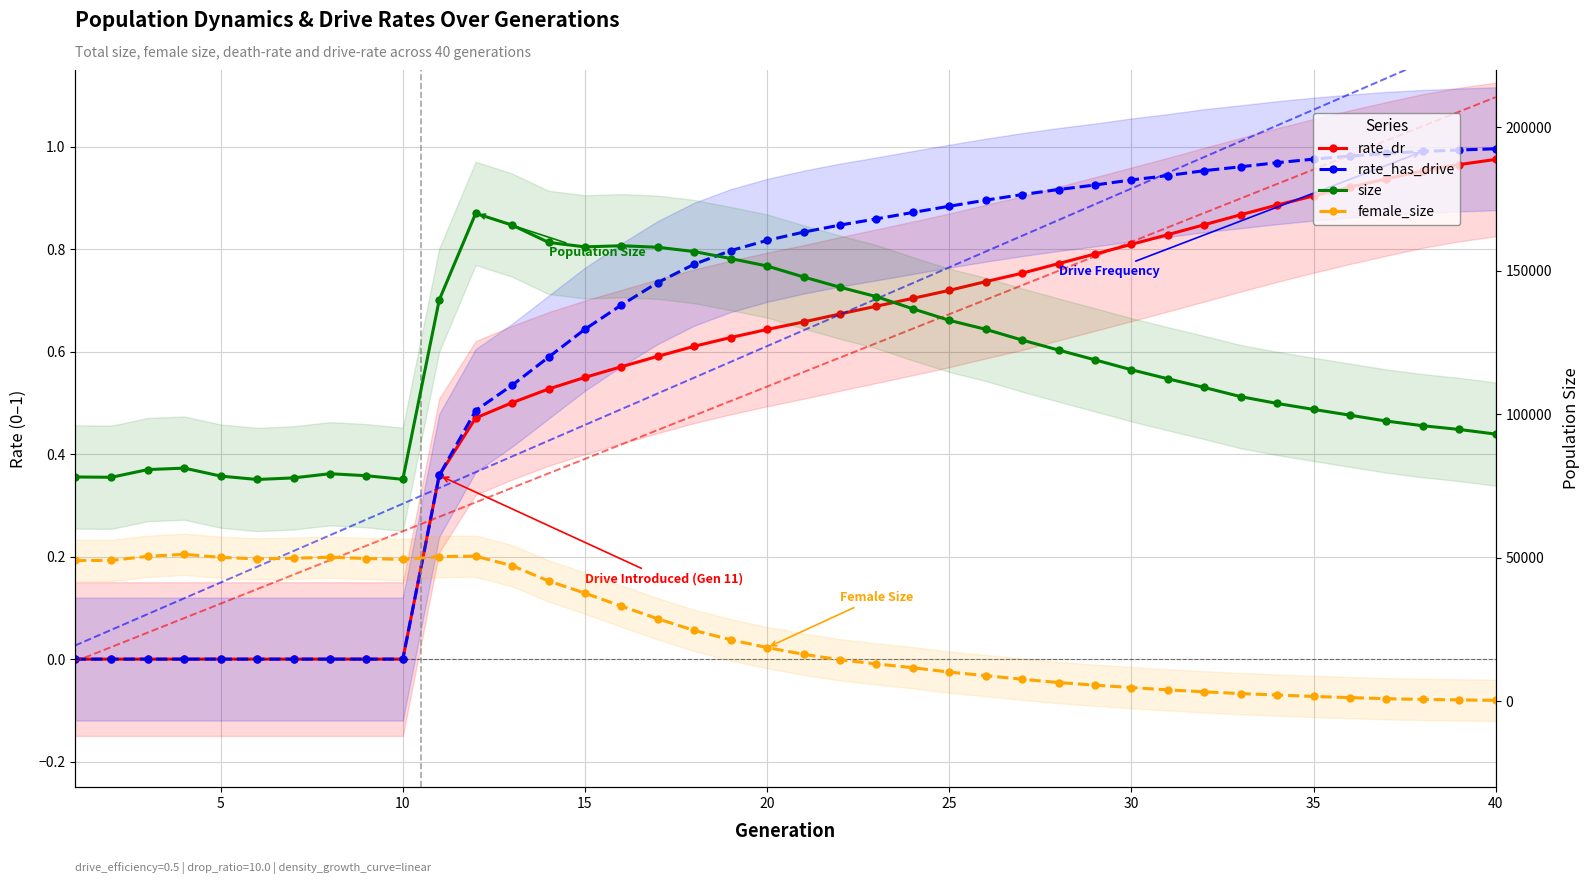

How many lines are shown in the chart?

4